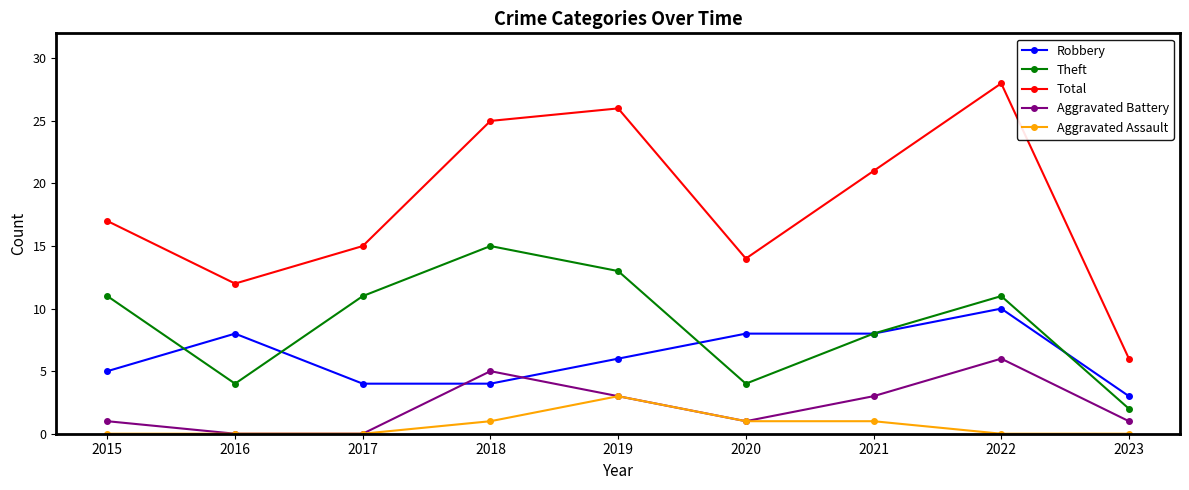

At which category does Aggravated Battery reach its first local peak?

2018